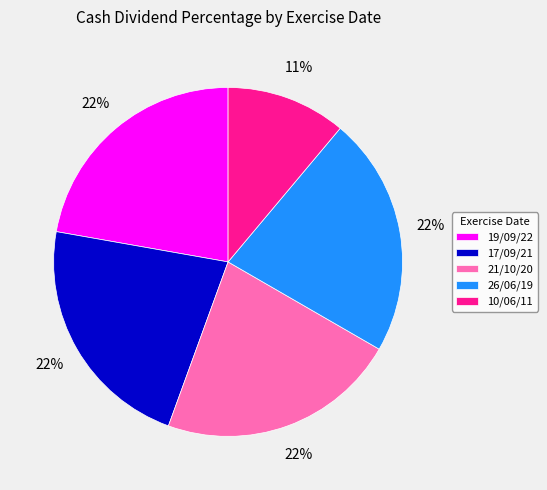

Combined, do 17/09/21 and 21/10/20 account for over 50%?

No